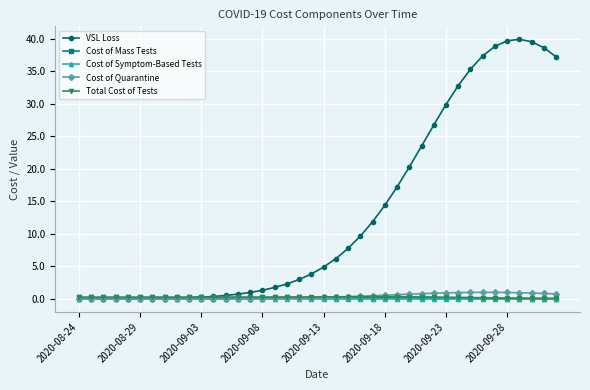

Does the chart display data point markers on the line(s)?

Yes